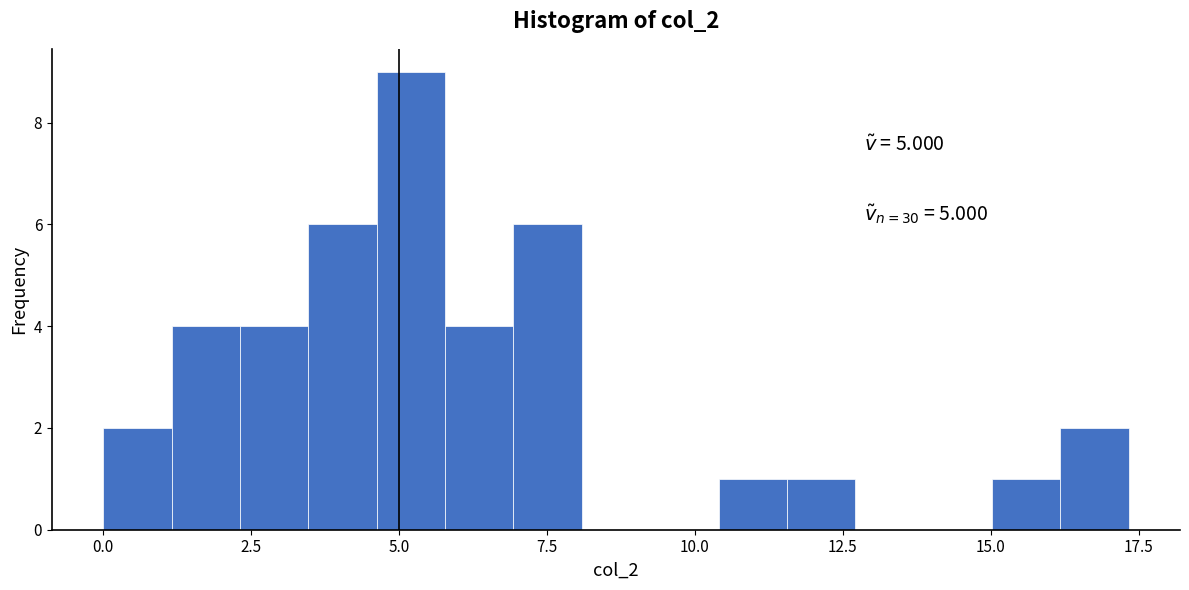

Read against the x-axis, roughly where is the centre of the tallest bar?

5.0